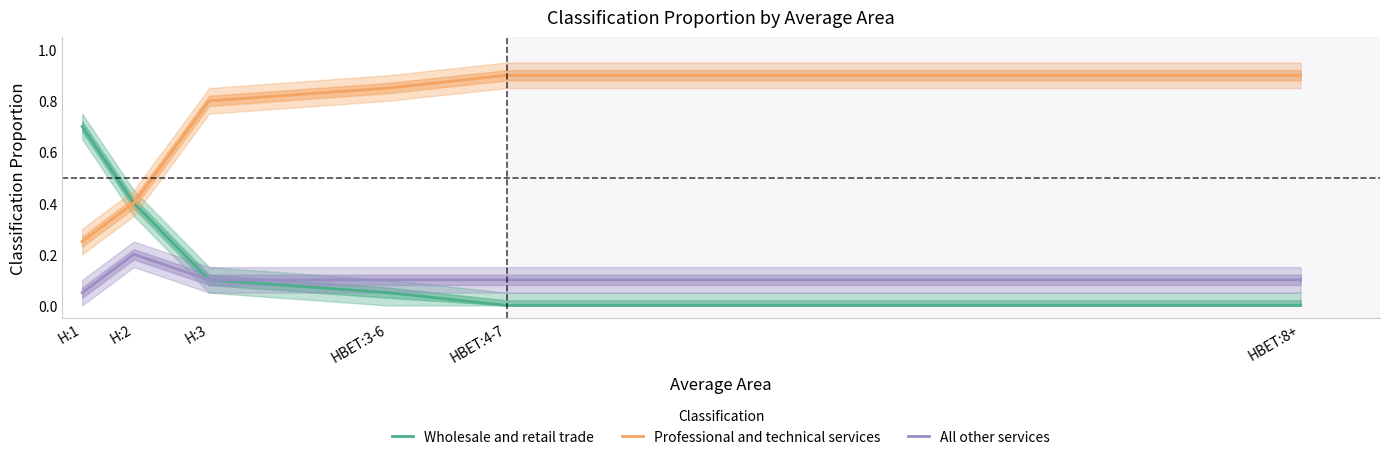

At how many categories does at least one series exceed 0?

6